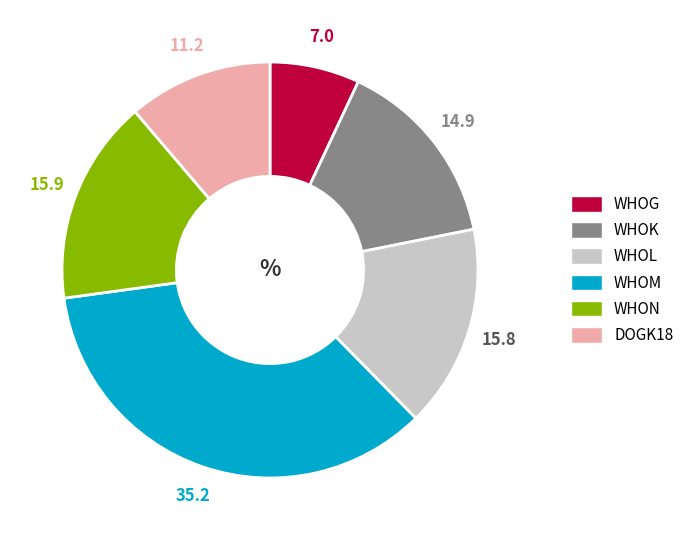

Between WHOM and WHOG, which is larger?

WHOM